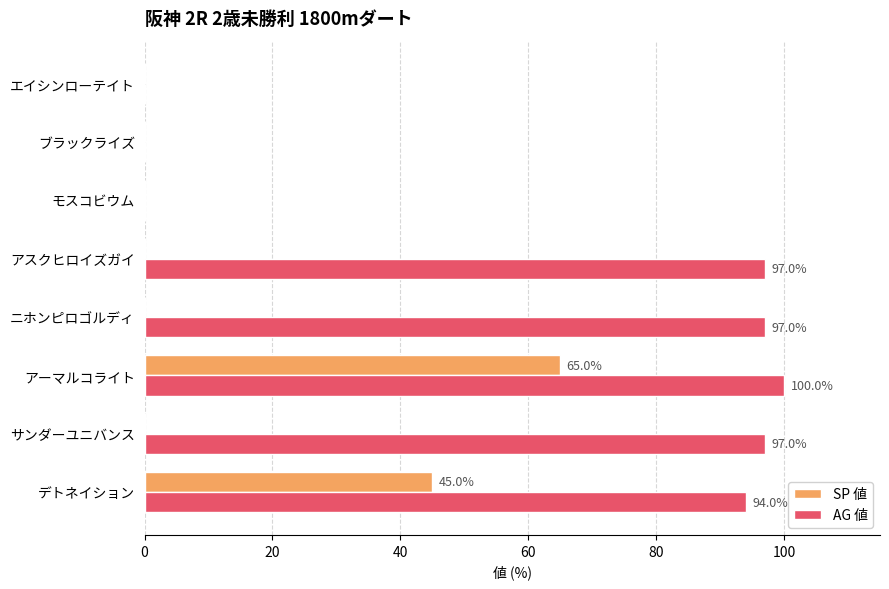

The value of AG 値 at ブラックライズ is 0. True or false?

True